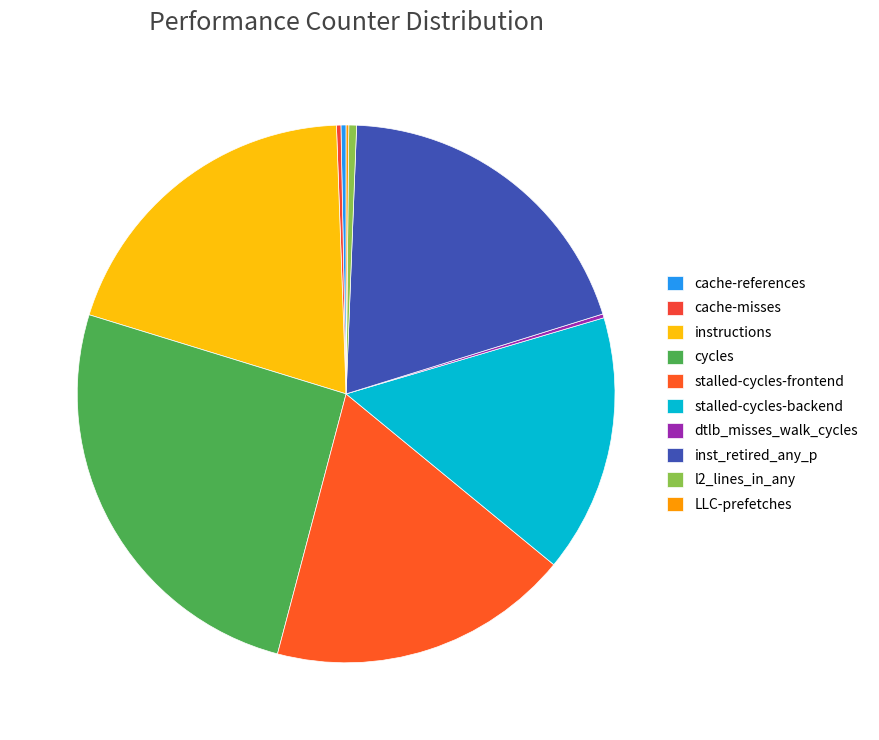

What portion of the pie excludes dtlb_misses_walk_cycles?

99.8%